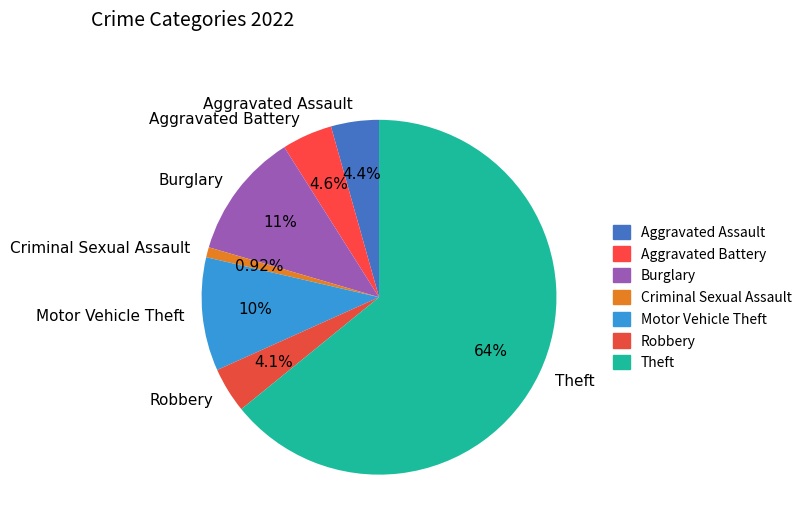

Which slice is the largest?

Theft